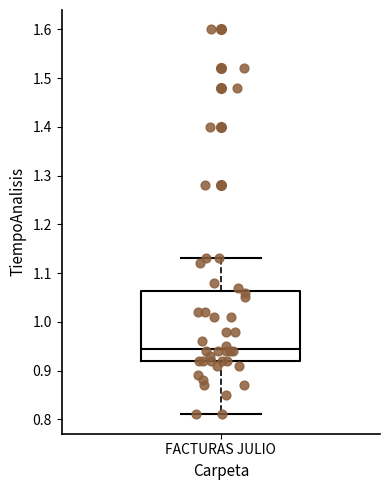

Where is the lower edge of the box for FACTURAS JULIO on the y-axis? The values are not printed on the chart, so give them approximately, as read against the axis.

0.92